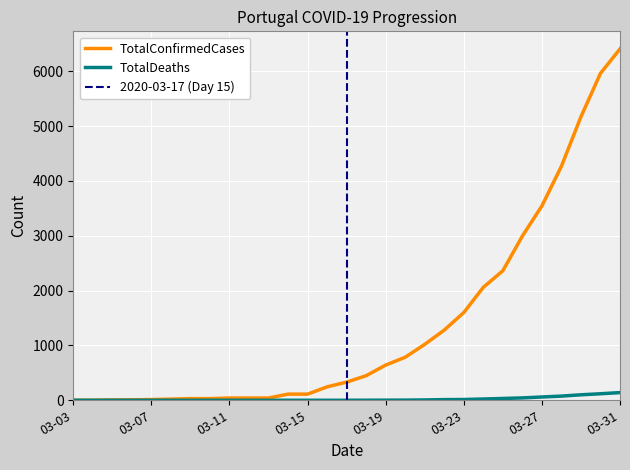

The value of TotalDeaths at 03-11 is 0. True or false?

True